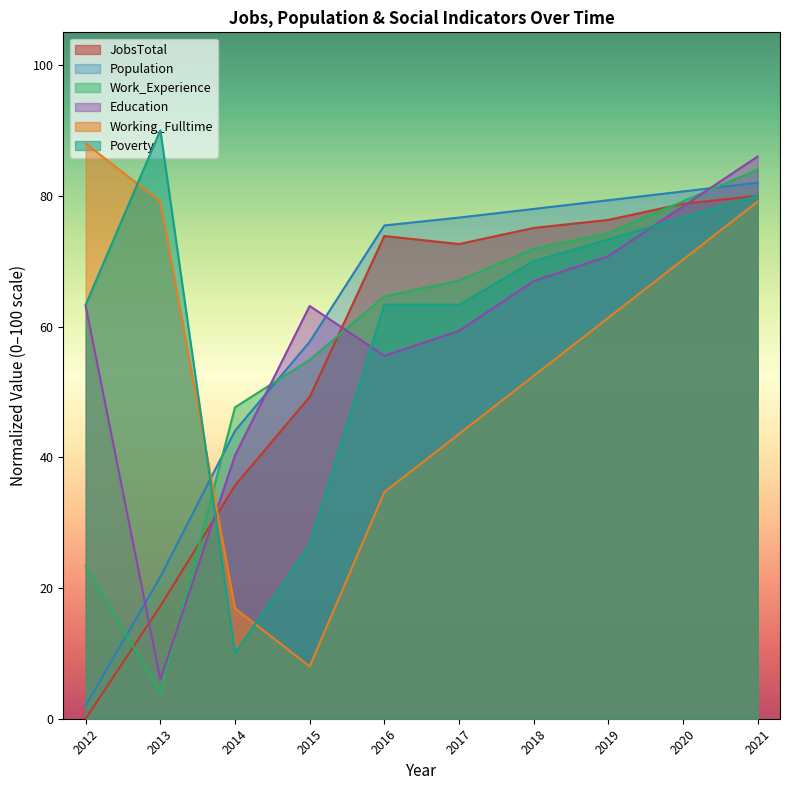

Does the chart have visible grid lines?

No